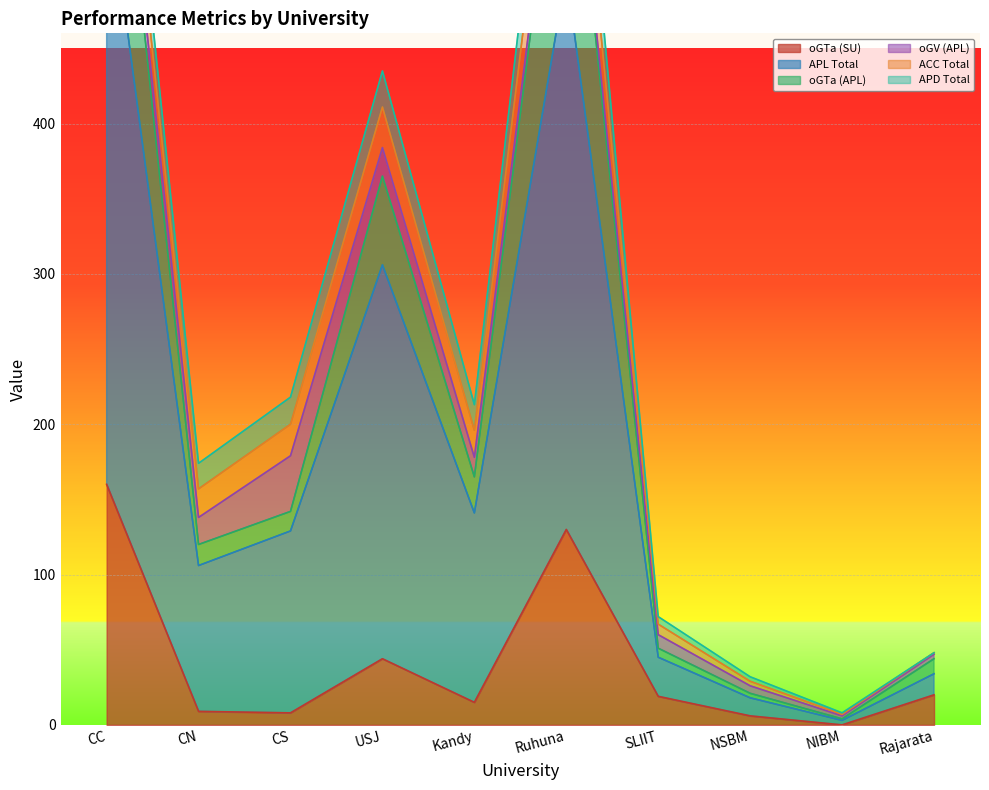

What is the average value of the APL Total series?

269